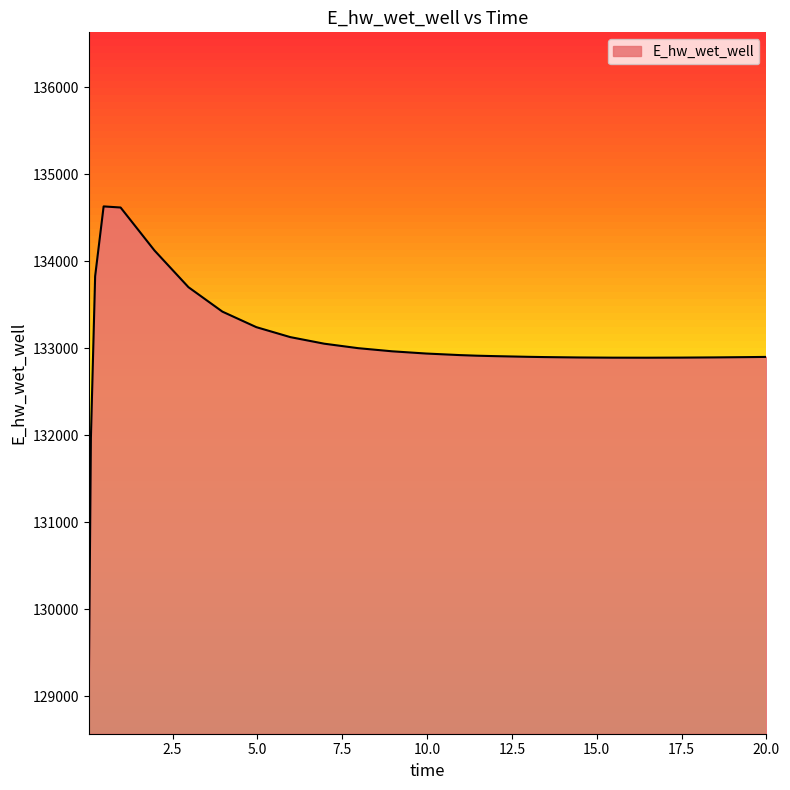

What is the minimum value shown in the chart?

129070.5